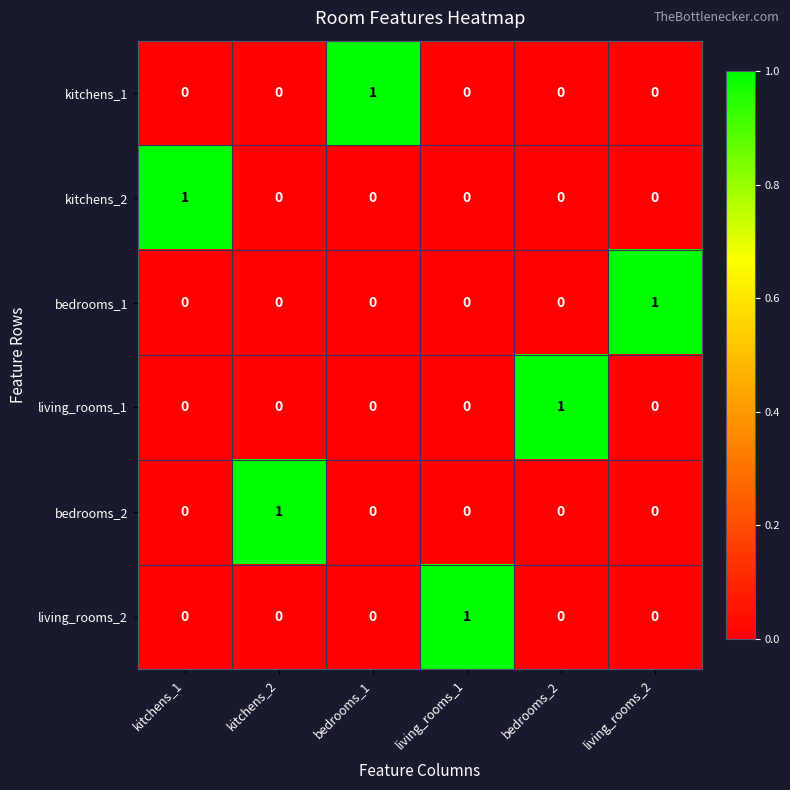

The kitchens_2 series shows 0 at bedrooms_2. True or false?

True